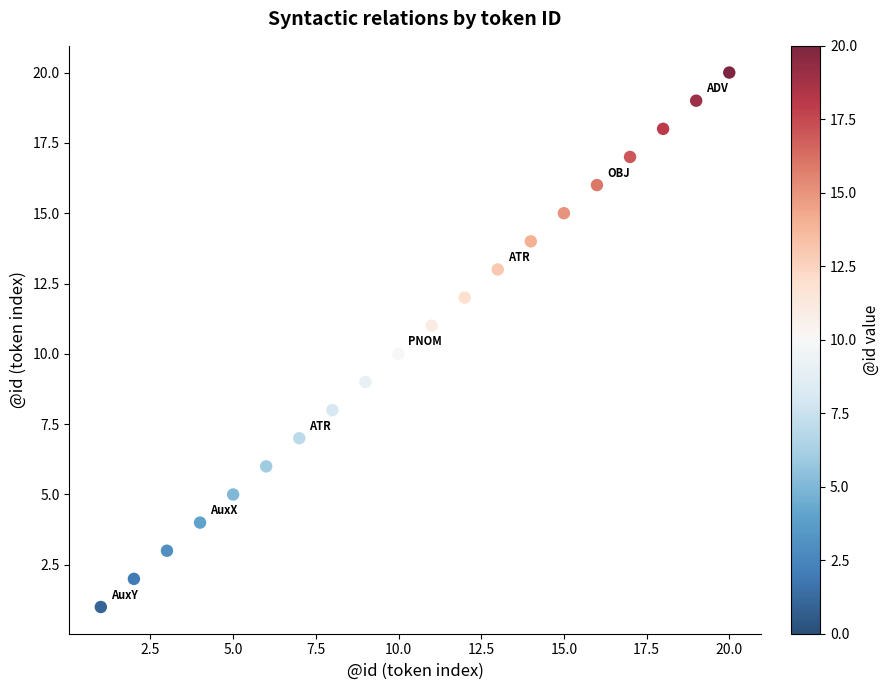

What is the range of X values (max minus min)?

19